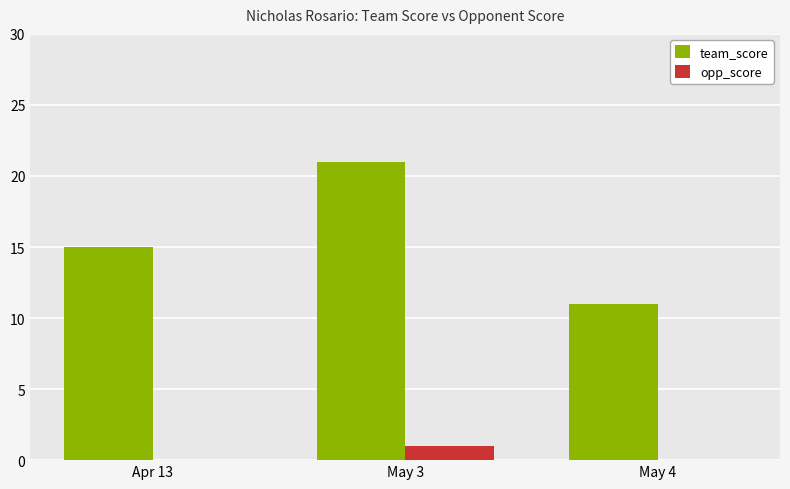

Is the value of opp_score at May 4 greater than the value of team_score at May 4?

No